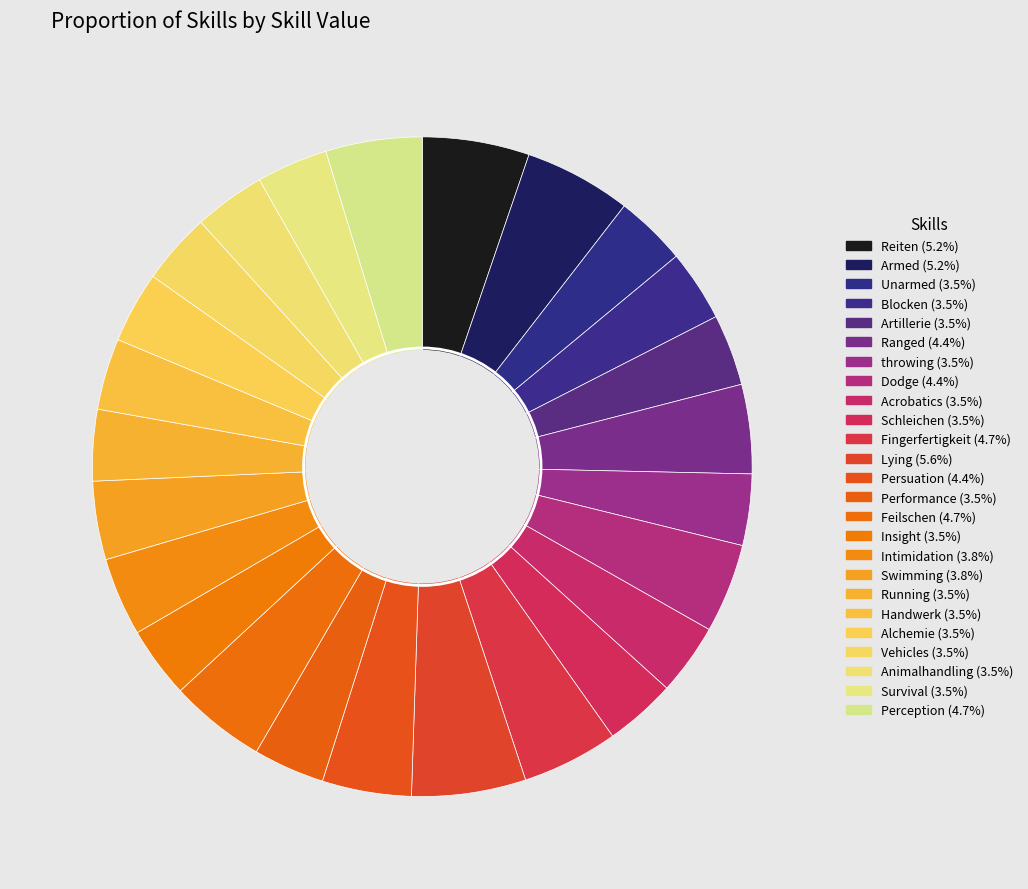

Do Schleichen and Blocken together represent more than half of the pie?

No